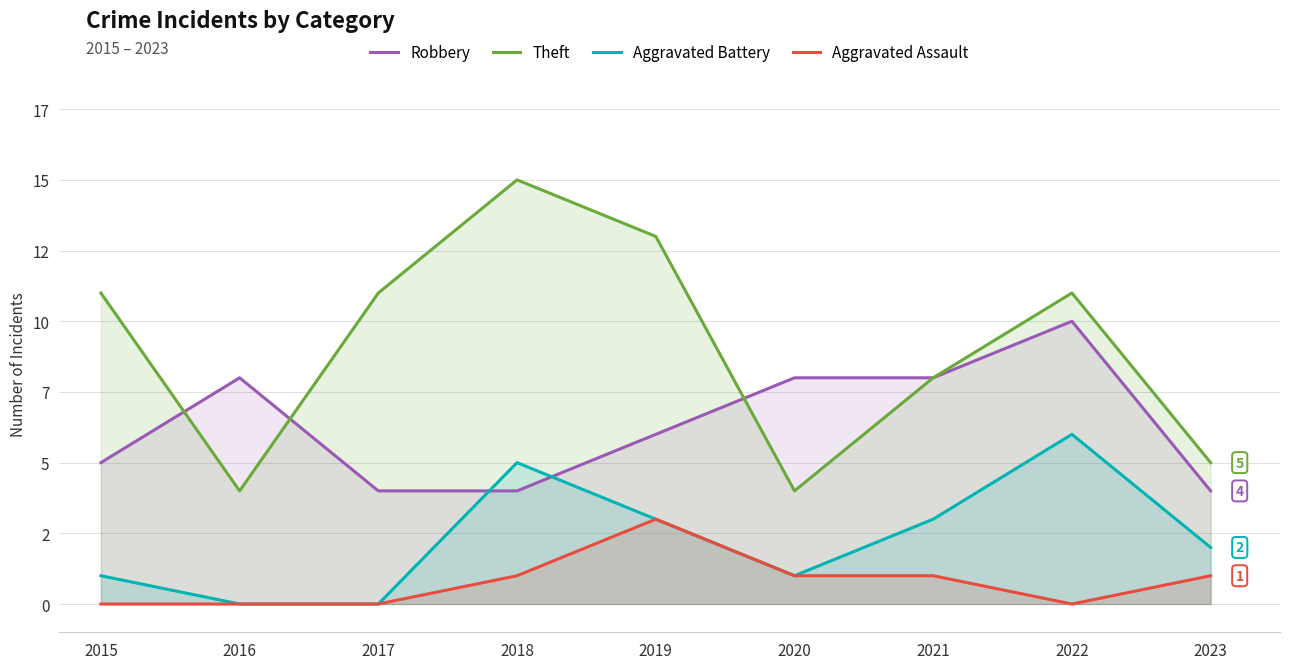

Between 2019 and 2020, which is larger?

2020